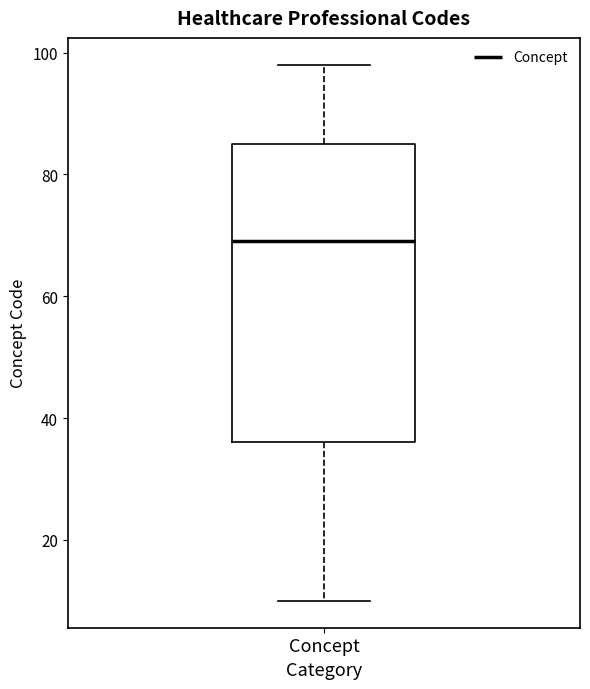

Read this box plot against the y-axis: the position of the median line, the range covered by the box, and the ends of both whiskers. The values are not printed on the chart, so give them approximately, as read against the axis.

median 70, box 36 to 86, whiskers 10 to 98